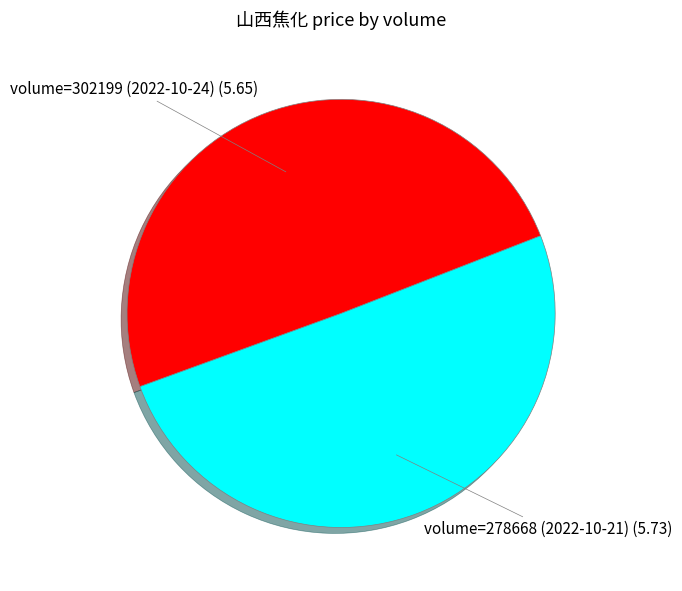

The volume=278668 (2022-10-21) slice represents 58% of the pie. True or false?

False